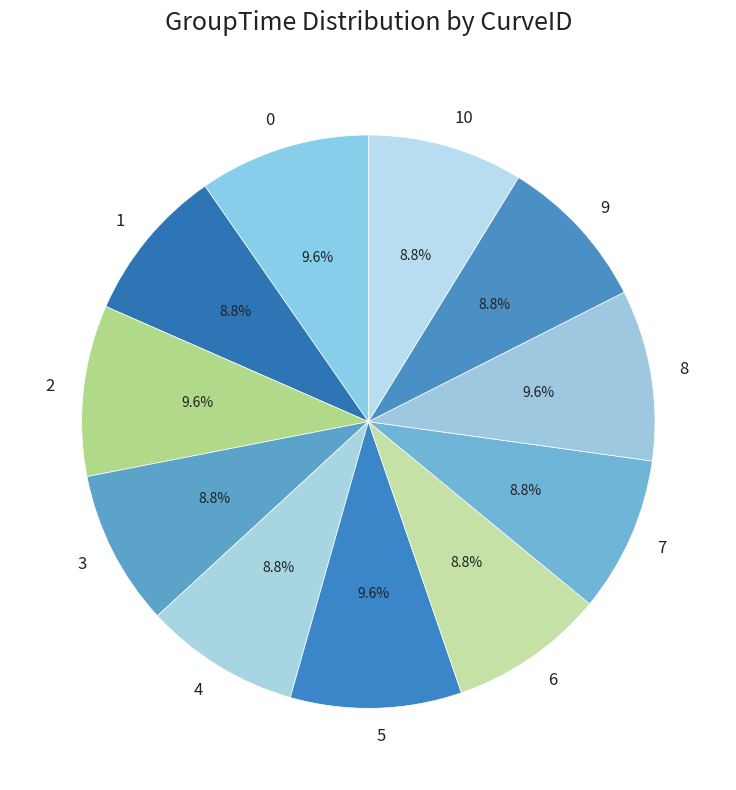

Combined, what portion of the pie is 1 and 5?

18.4%